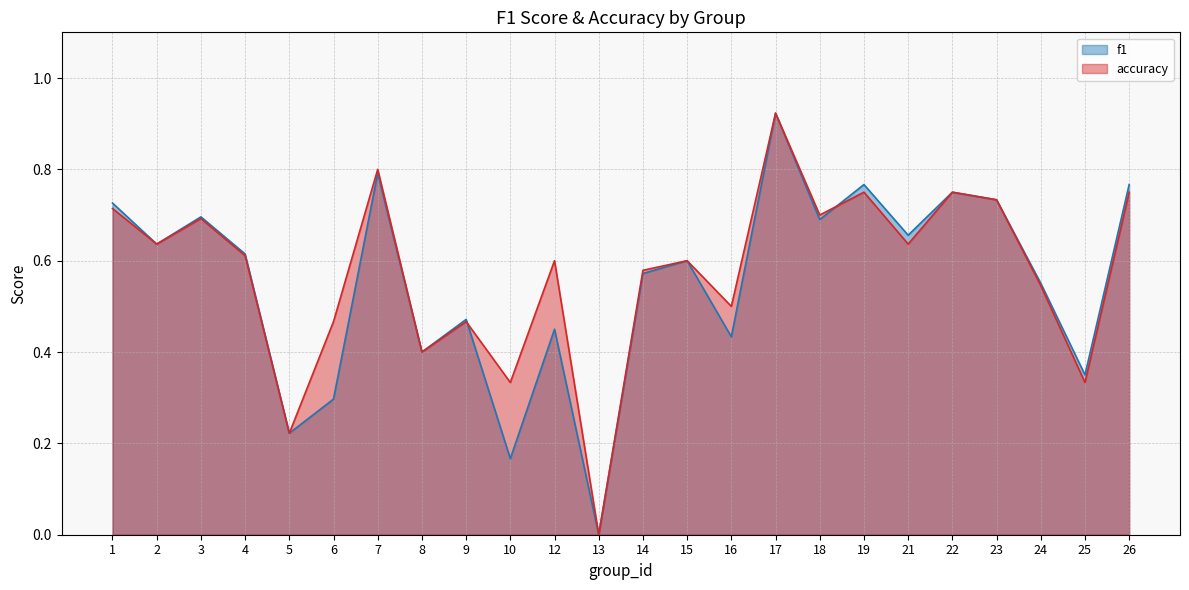

How many positive values does the accuracy series have?

23